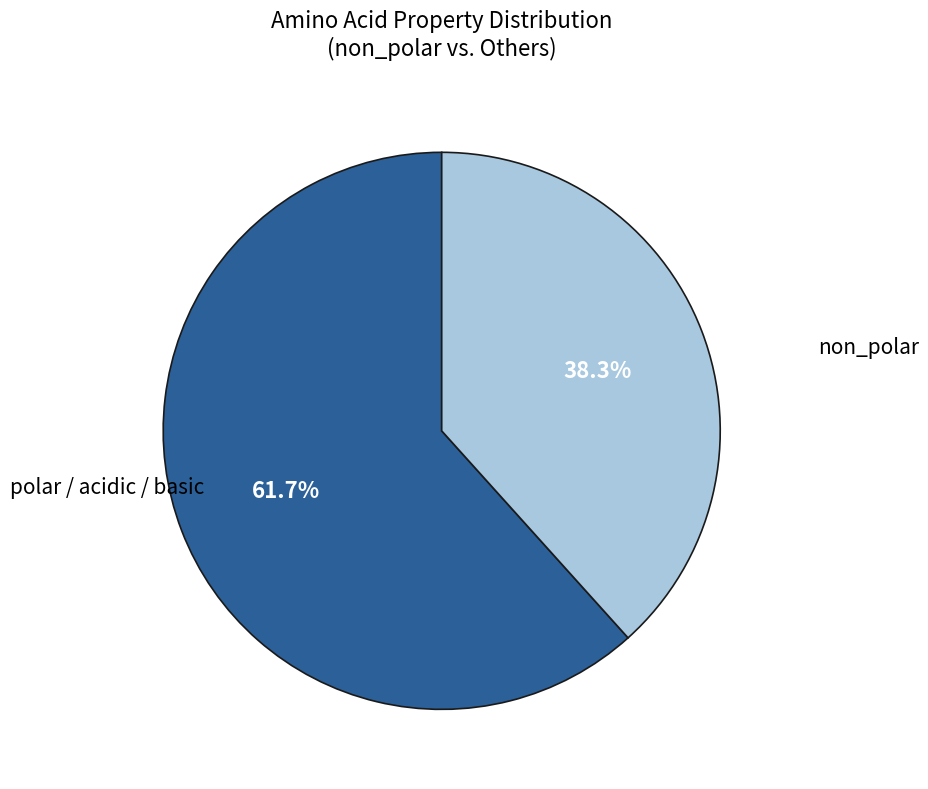

Does any single category account for the majority?

Yes